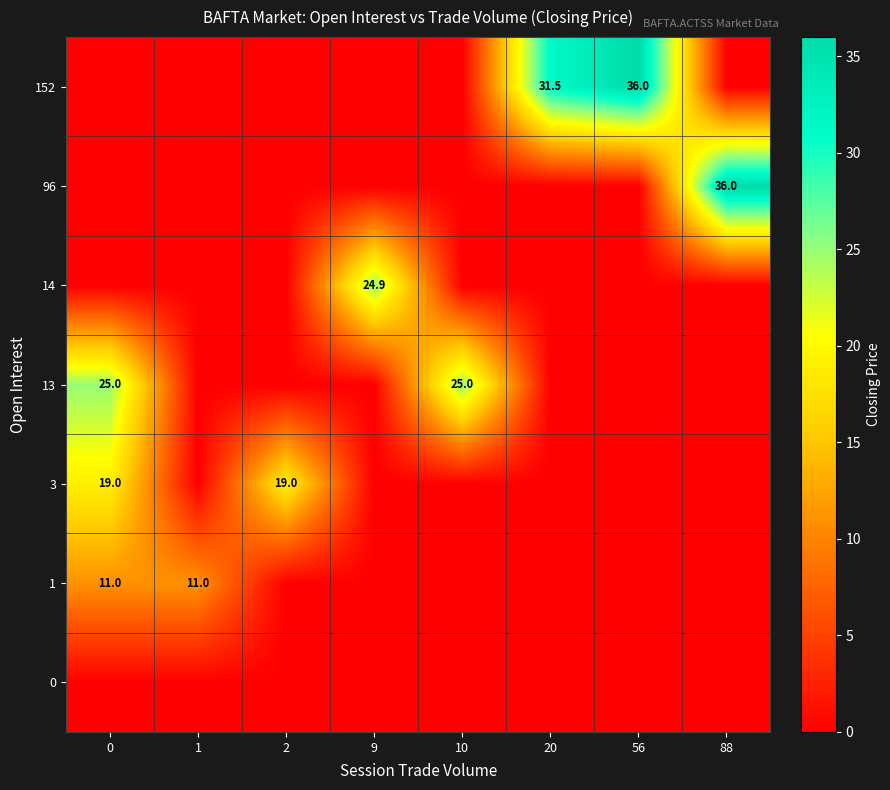

True or false: 14 has a value of 16.9 at 9.

False